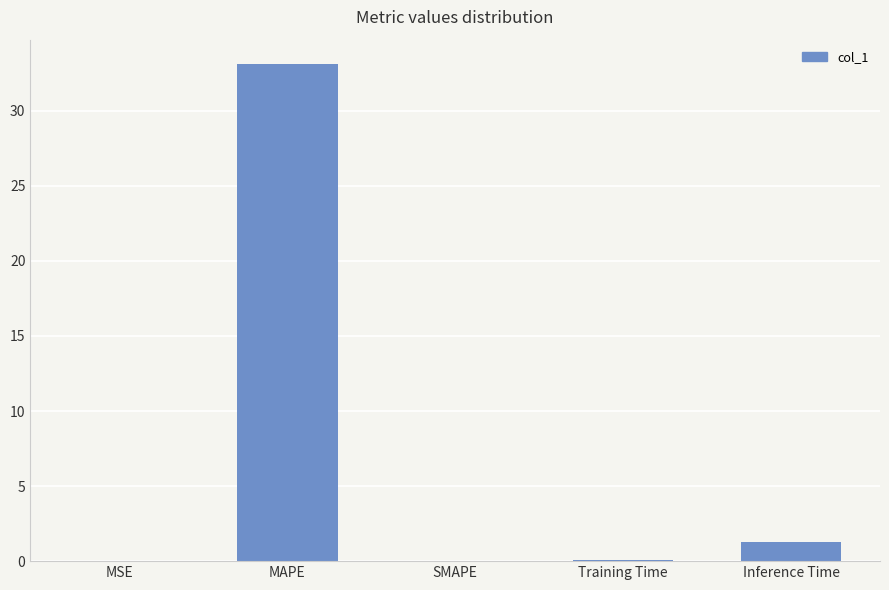

Is it true that the value at SMAPE is 0.0?

True